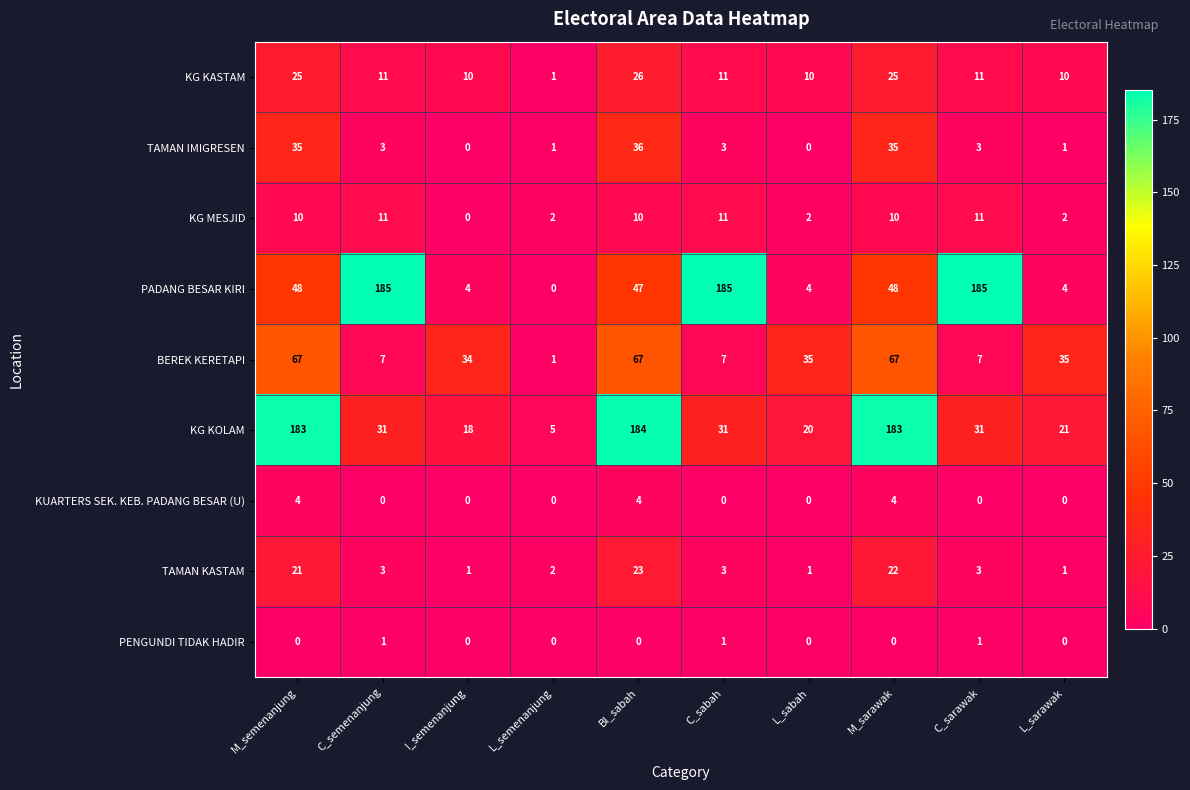

Which series has the widest spread of values?

PADANG BESAR KIRI